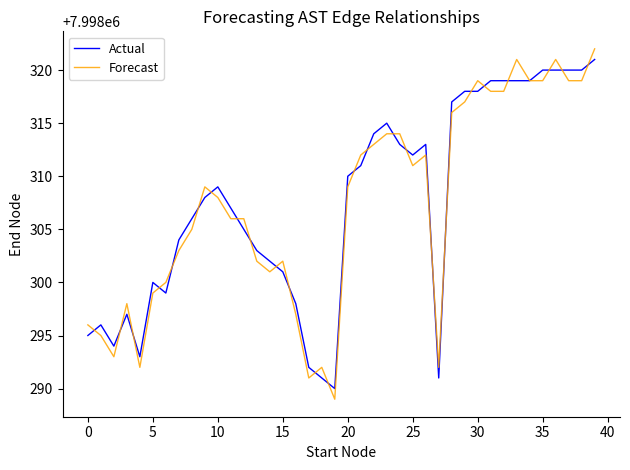

What is the lowest value of the Actual series?

7998290